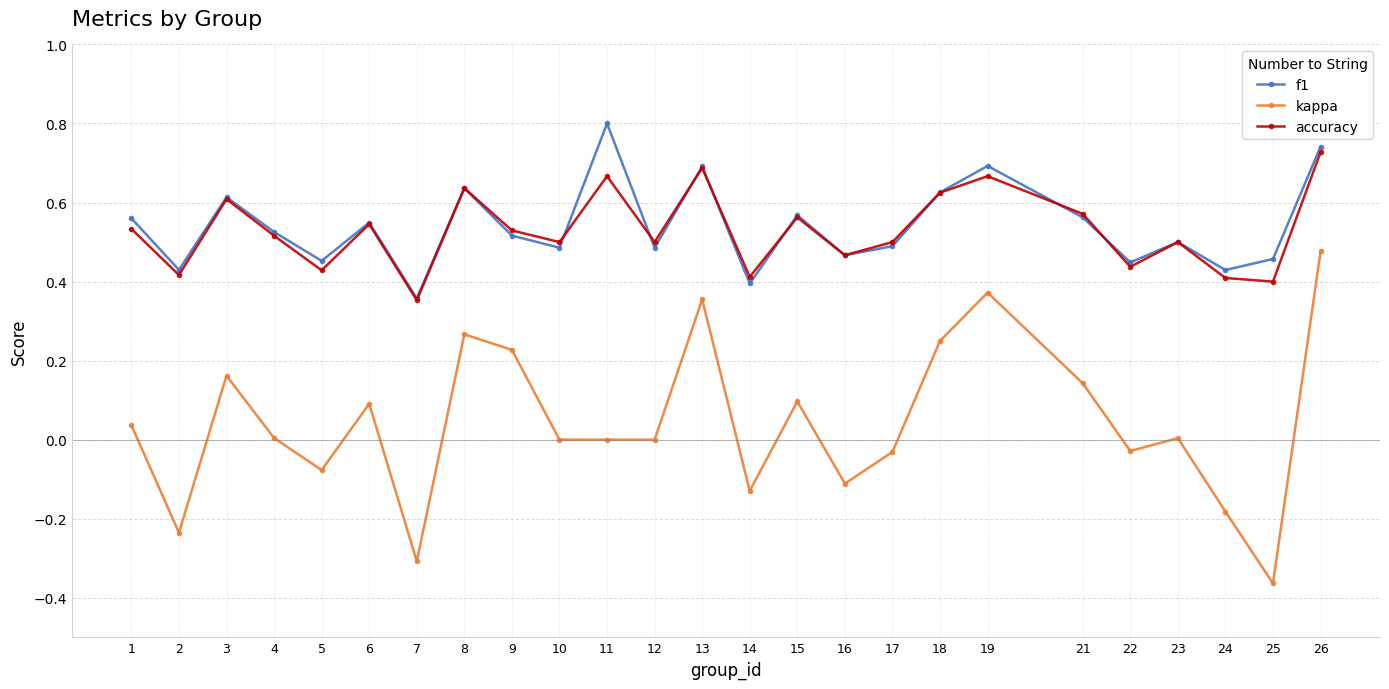

What is the maximum value for f1?

0.8